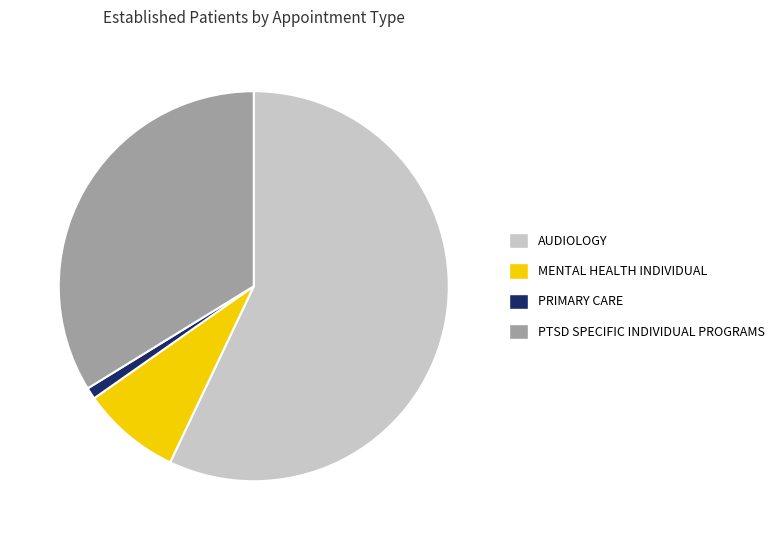

Which category has the biggest portion of the pie?

AUDIOLOGY